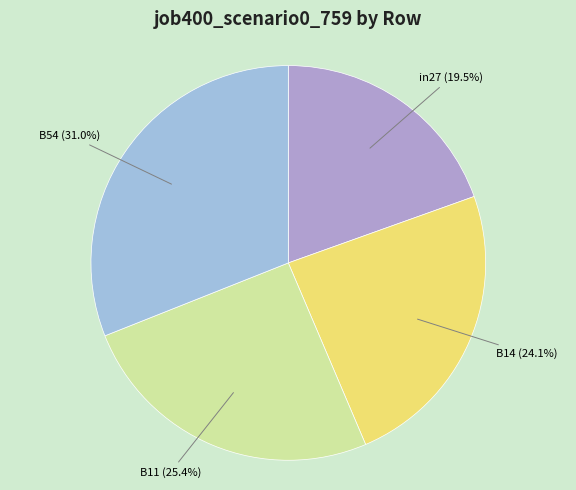

Count the number of slices in the pie.

4